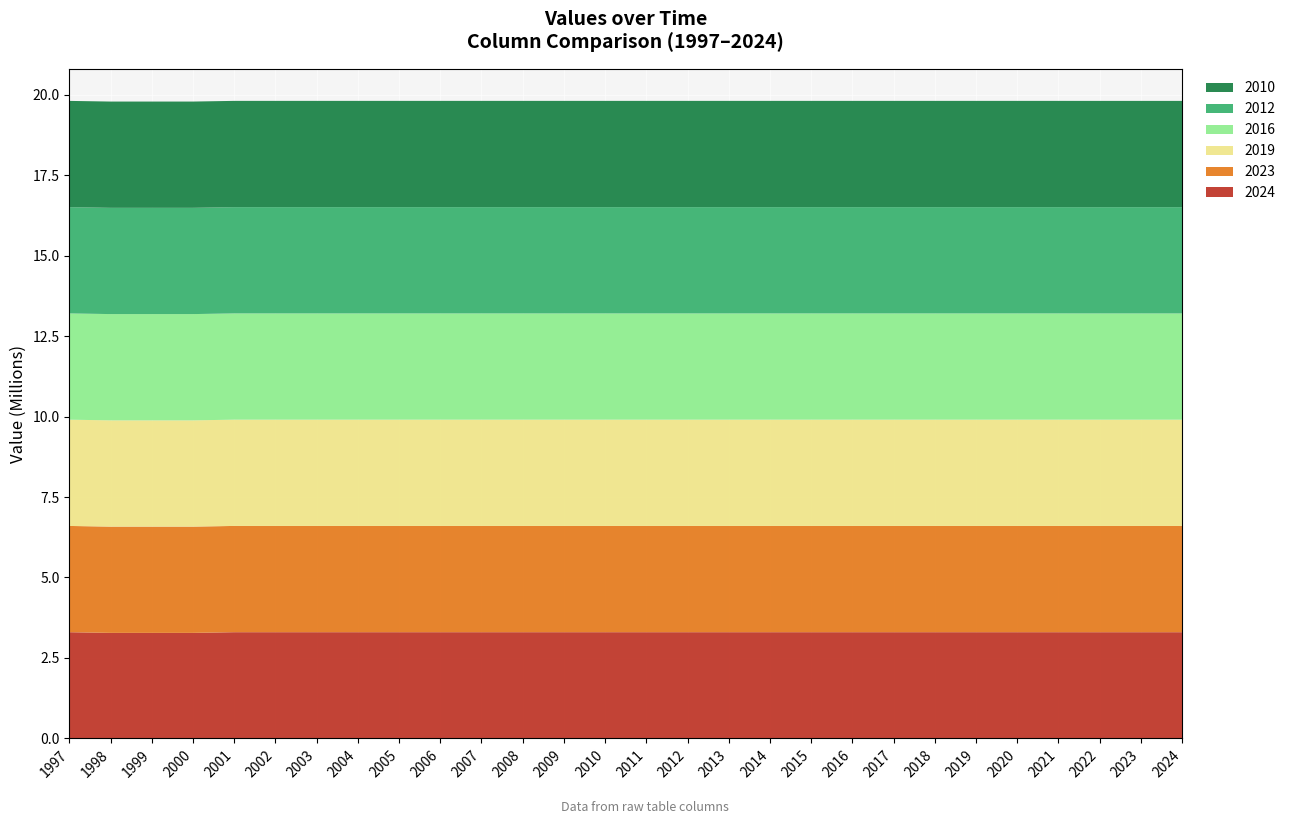

Reading left to right, extract all data points from this chart.

2024: 3300392	3279683	3279683	3279683	3300950	3300950	3300950	3300950	3300950	3300950	3300950	3300950	3300950	3300950	3300950	3300950	3300950	3300950	3300950	3300950	3300950	3300950	3300950	3300950	3300950	3300393	3300393	3300393
2023: 3300950	3300950	3300950	3300950	3300950	3300950	3300950	3300950	3300950	3300950	3300950	3300950	3300950	3300950	3300950	3300950	3300950	3300950	3300950	3300950	3300950	3300950	3300950	3300950	3300950	3300950	3300950	3300950
2019: 3300950	3300950	3300950	3300950	3300950	3300950	3300950	3300950	3300950	3300950	3300950	3300950	3300950	3300950	3300950	3300950	3300950	3300950	3300950	3300950	3300950	3300950	3300950	3300950	3300950	3300950	3300950	3300950
2016: 3300950	3300950	3300950	3300950	3300950	3300950	3300950	3300950	3300950	3300950	3300950	3300950	3300950	3300950	3300950	3300950	3300950	3300950	3300950	3300950	3300950	3300950	3300950	3300950	3300950	3300950	3300950	3300950
2012: 3300950	3300950	3300950	3300950	3300950	3300950	3300950	3300950	3300950	3300950	3300950	3300950	3300950	3300950	3300950	3300950	3300950	3300950	3300950	3300950	3300950	3300950	3300950	3300950	3300950	3300950	3300950	3300950
2010: 3300950	3300950	3300950	3300950	3300950	3300950	3300950	3300950	3300950	3300950	3300950	3300950	3300950	3300950	3300950	3300950	3300950	3300950	3300950	3300950	3300950	3300950	3300950	3300950	3300950	3300950	3300950	3300950